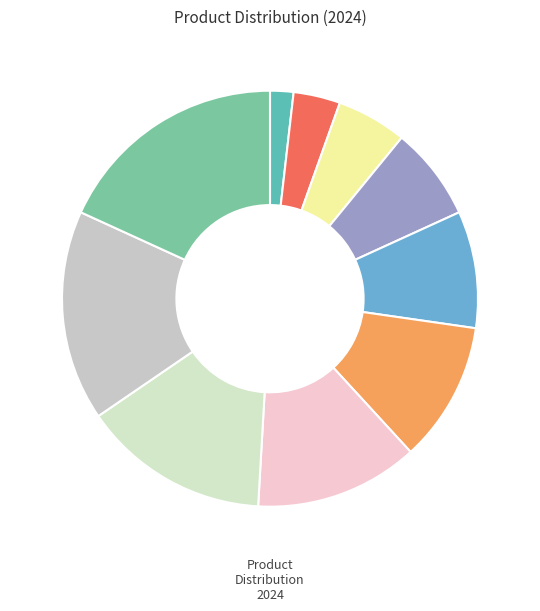

How many segments does this pie chart have?

10